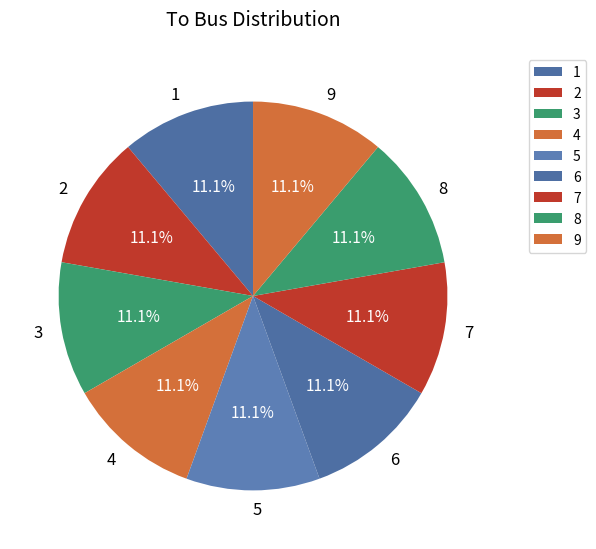

To the nearest percent, what percentage of the pie is 6?

11%